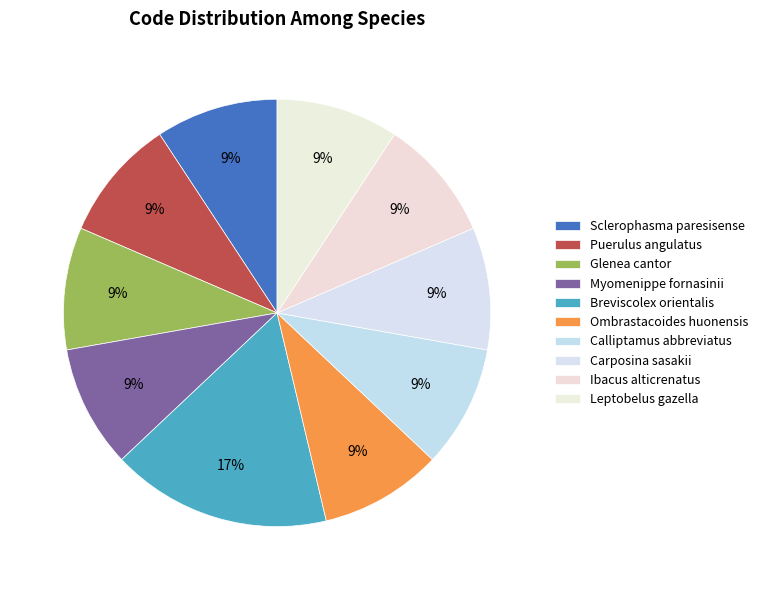

Does any single category account for the majority?

No